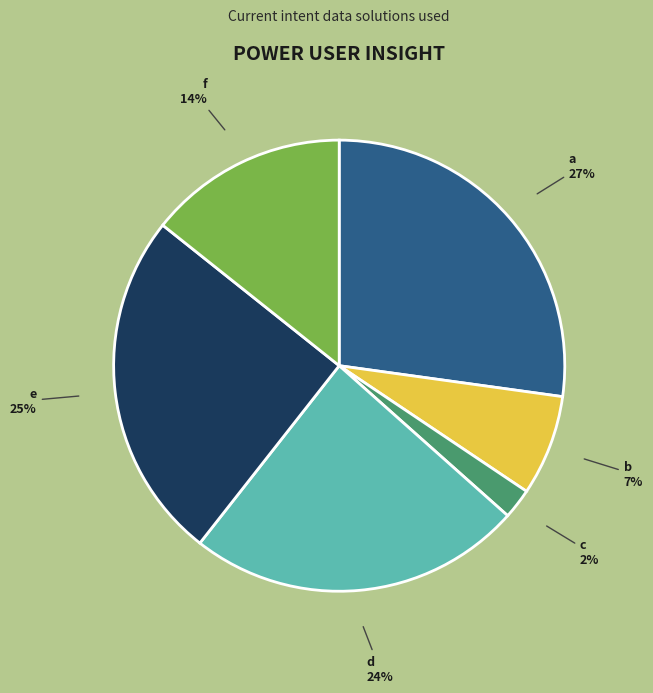

Rank the categories by value from lowest to highest.

c, b, f, d, e, a